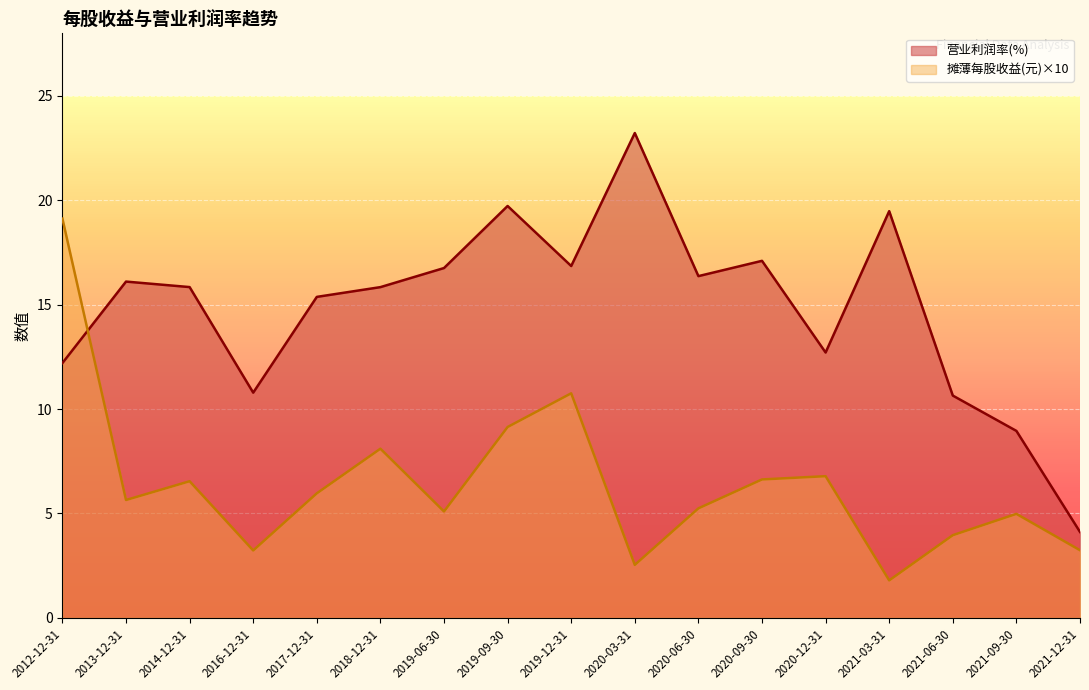

At which category does 营业利润率(%) reach its first local peak?

2013-12-31